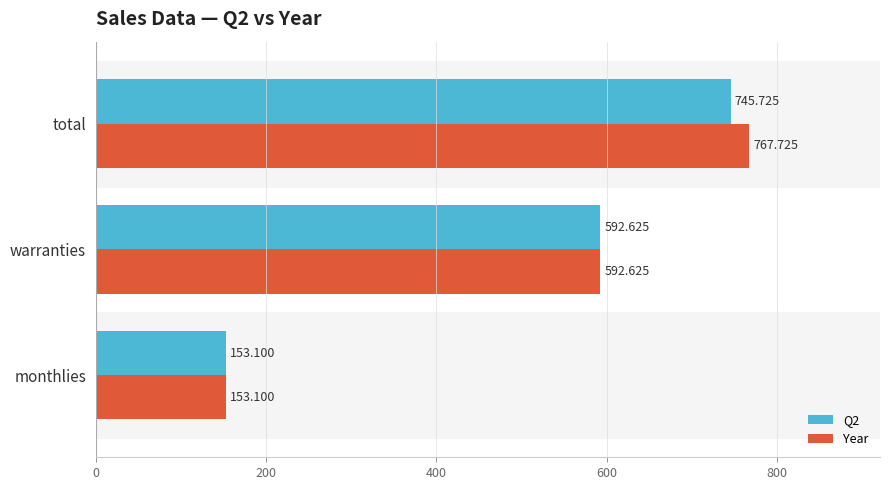

List the labels in order of Q2 value, smallest first.

monthlies, warranties, total